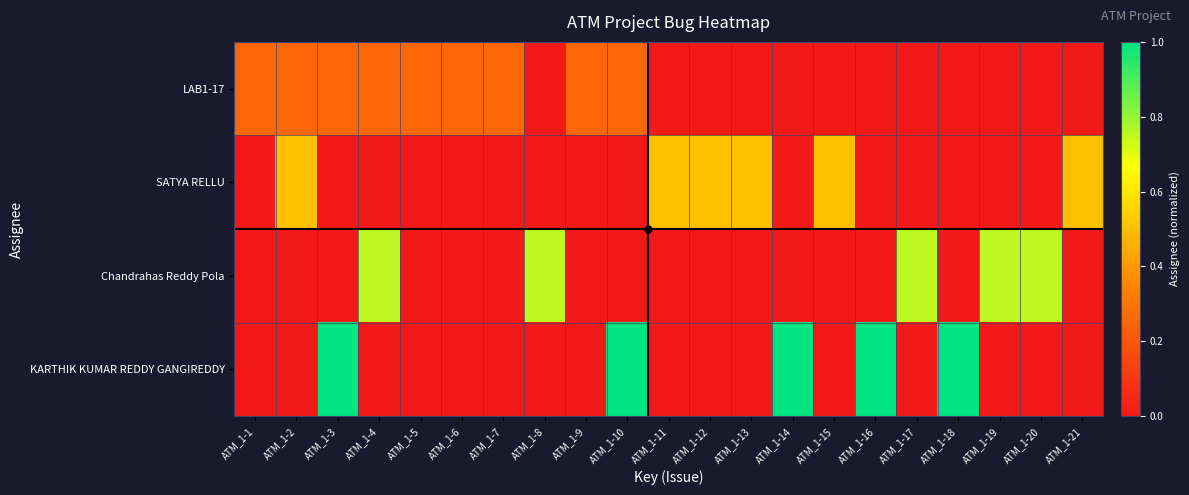

Rank the series at ATM_1-18 from lowest to highest value.

LAB1-17, SATYA RELLU, Chandrahas Reddy Pola, KARTHIK KUMAR REDDY GANGIREDDY